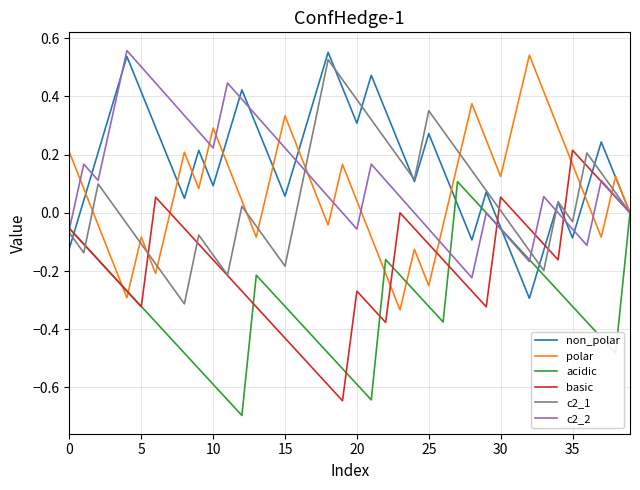

What is the smallest value displayed?

-0.7